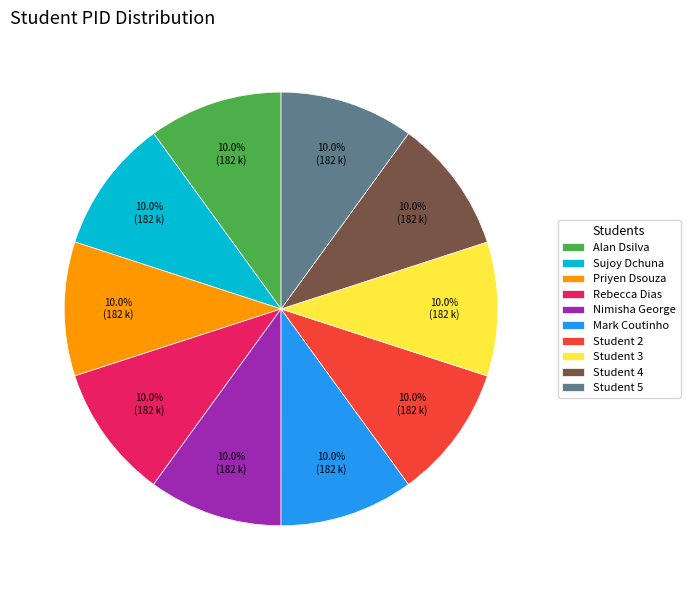

What is the ratio of the value at Student 5 to the value at Priyen Dsouza?

1.0